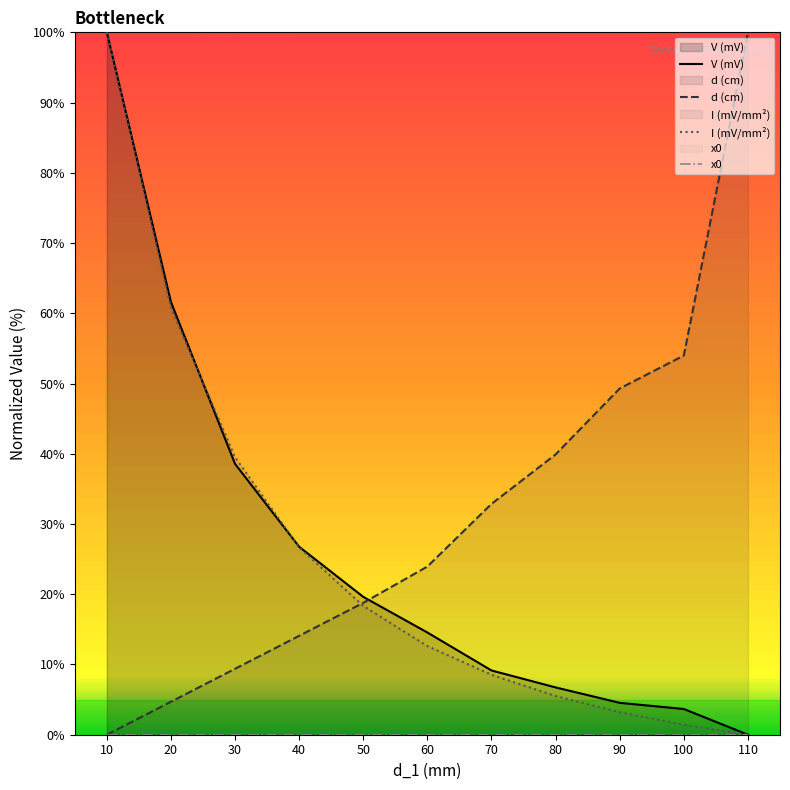

Which series has the largest total across all categories?

d (cm)